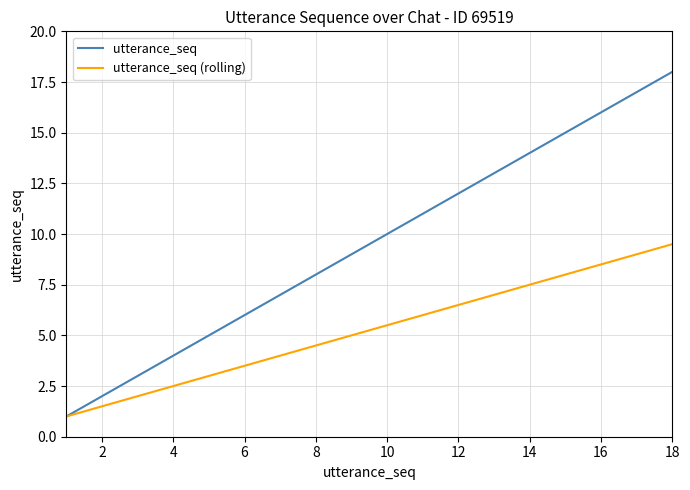

Which series has the largest total across all categories?

utterance_seq